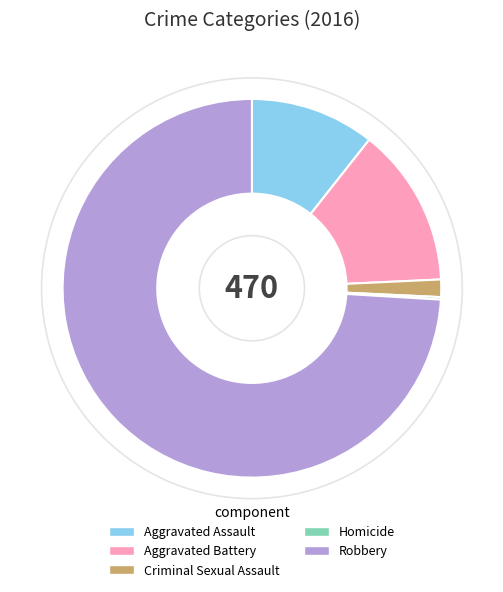

Which slice represents more than half of the pie?

Robbery